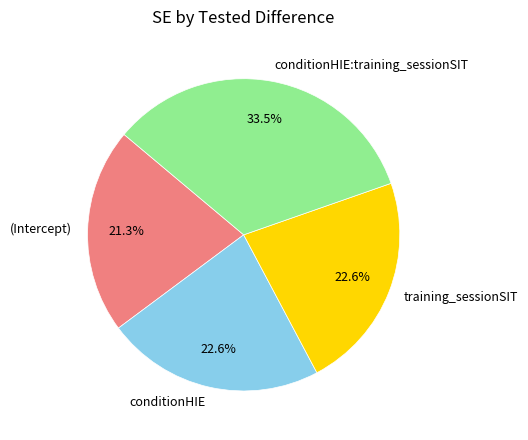

True or false: training_sessionSIT accounts for 23% of the total.

True